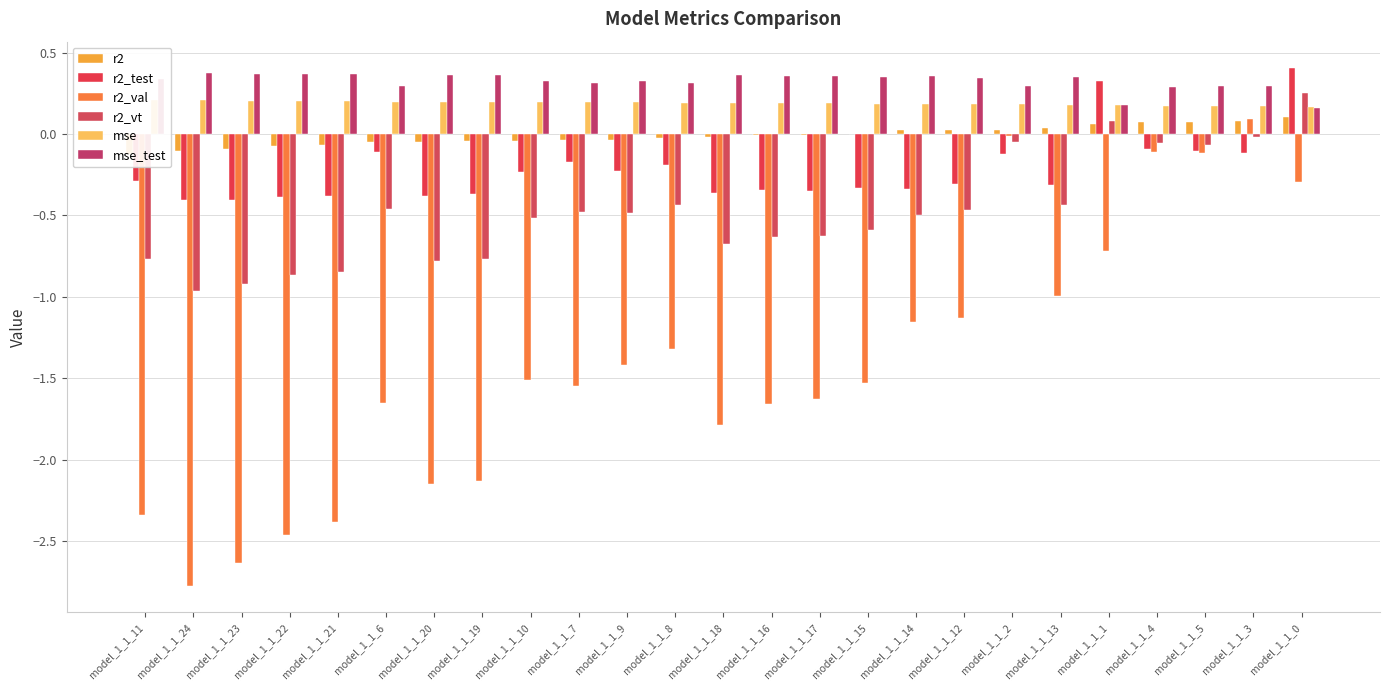

At which category does the chart reach its peak across all series?

model_1_1_0